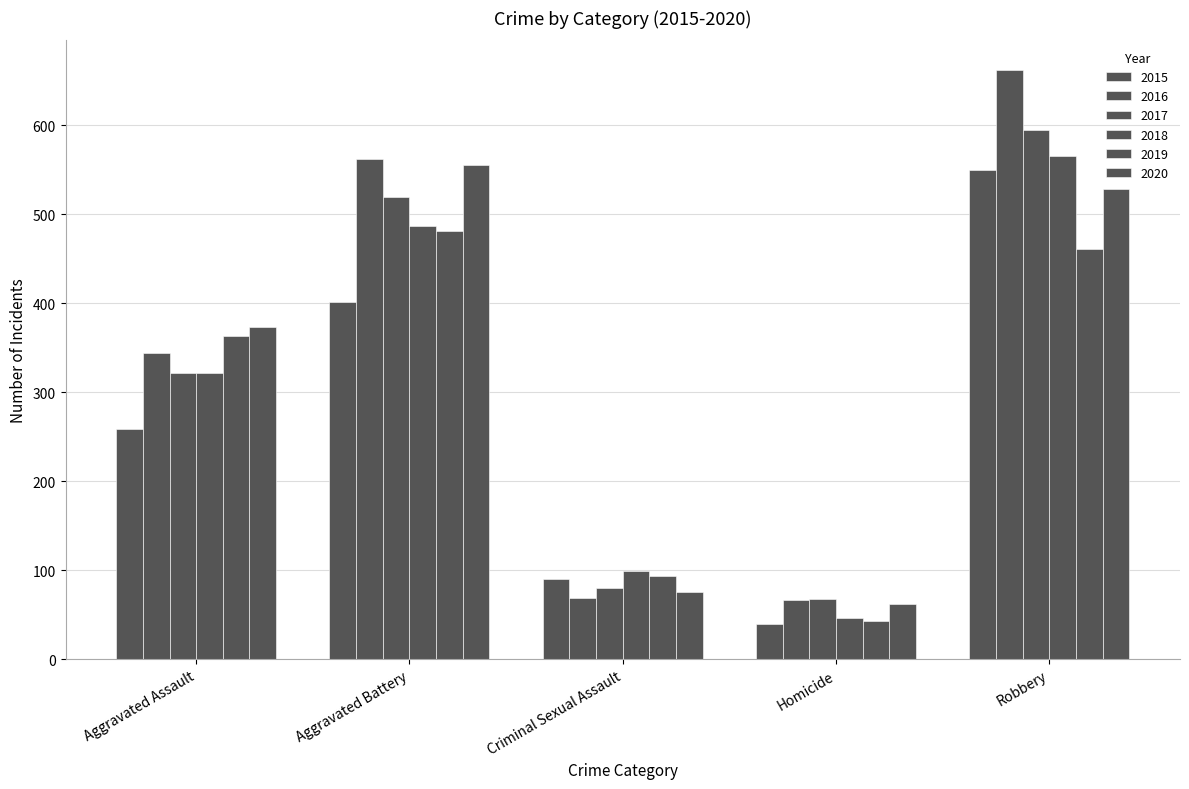

What is the label of the 3rd bar from the left?

Criminal Sexual Assault